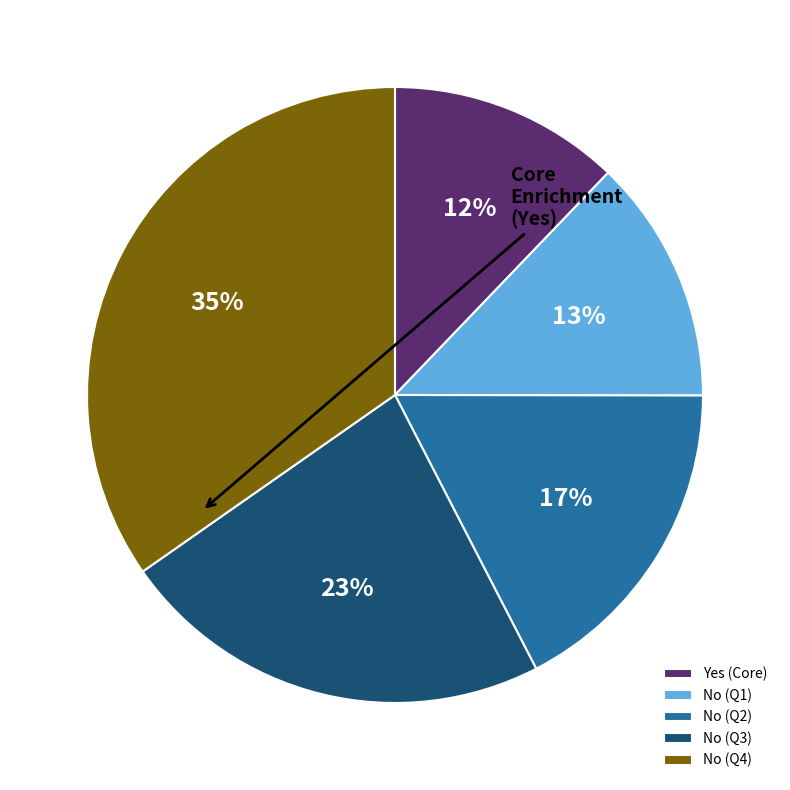

To the nearest percent, what is the average slice percentage?

20%